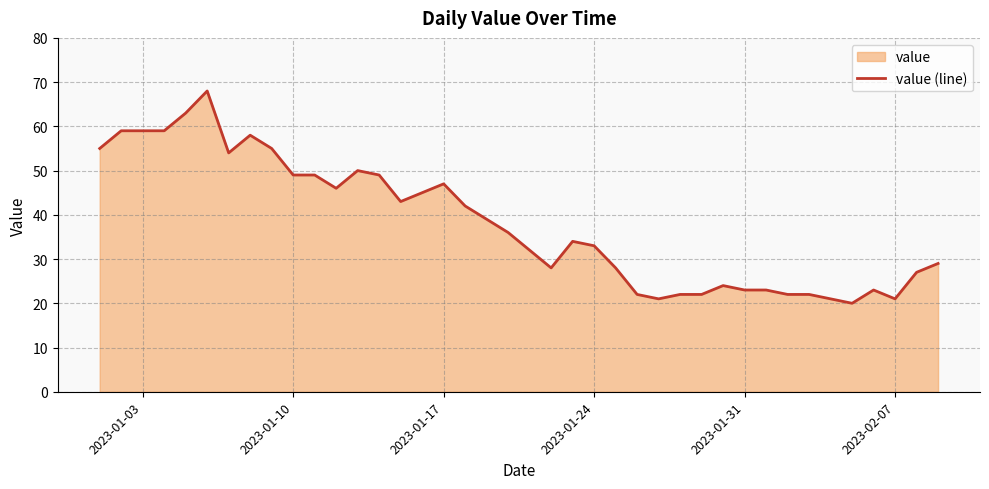

How many values are below 36?

20